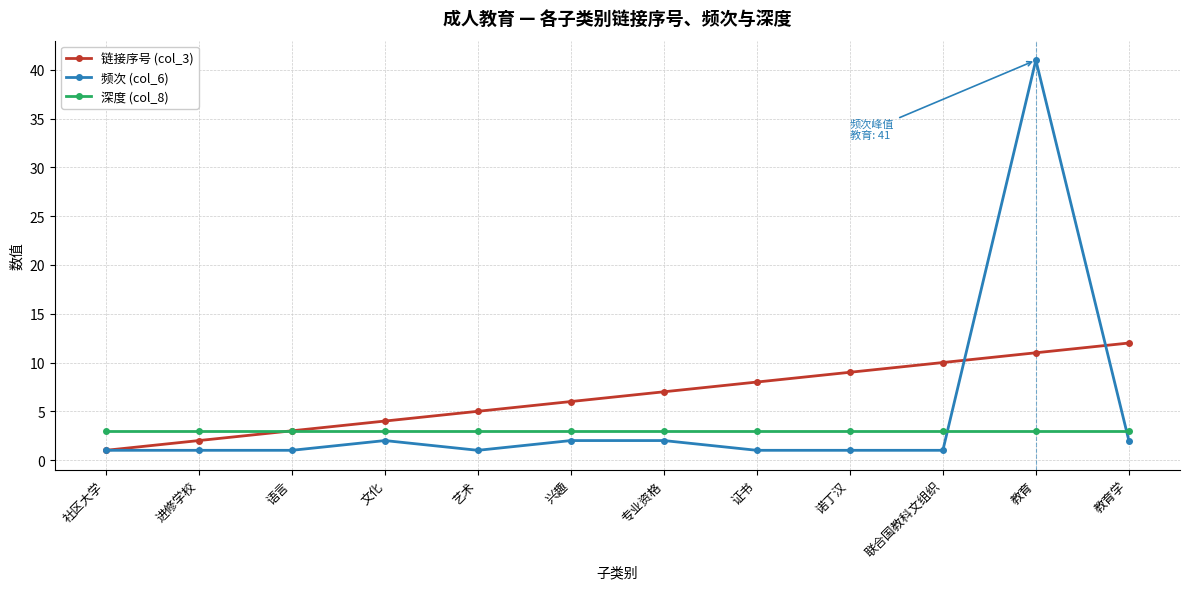

What is the label of the 1st point from the left?

社区大学